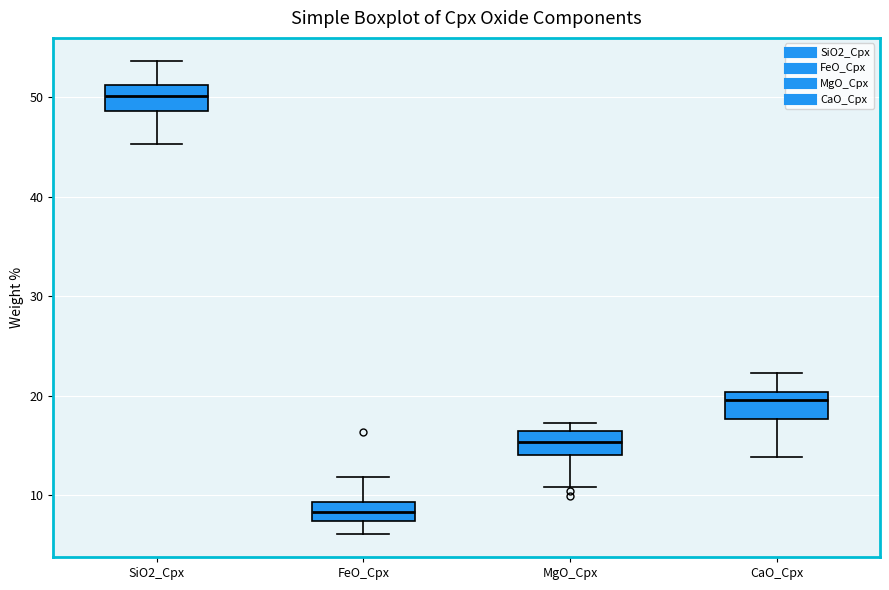

Reading left to right, transcribe this box plot: for each box, give where its median line is, the range the box spans, and where its two whiskers end, as read against the y-axis. The values are not printed on the chart, so give them approximately, as read against the axis.

SiO2_Cpx: median 50, box 49 to 51, whiskers 45 to 54
FeO_Cpx: median 8, box 7 to 9, whiskers 6 to 12
MgO_Cpx: median 15, box 14 to 16, whiskers 11 to 17
CaO_Cpx: median 20 (just below the box's upper edge), box 18 to 20, whiskers 14 to 22